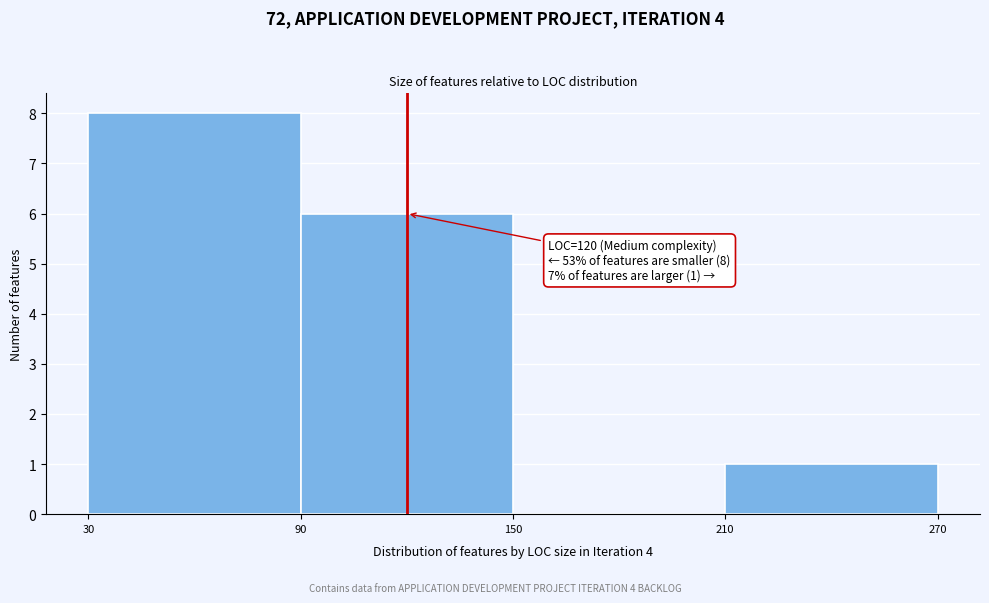

Which range on the x-axis has the tallest bar?

30 to 90